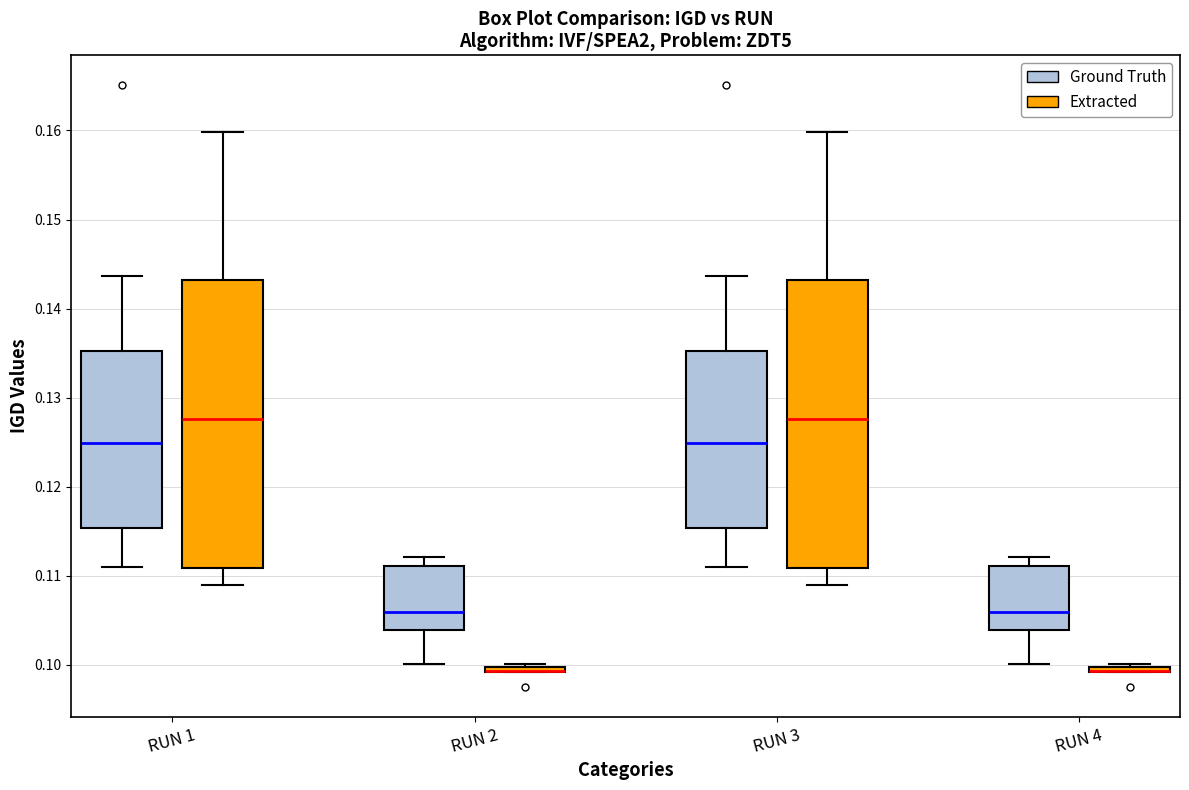

Where is the lower edge of the box for RUN 4 (Extracted) on the y-axis? The values are not printed on the chart, so give them approximately, as read against the axis.

0.099